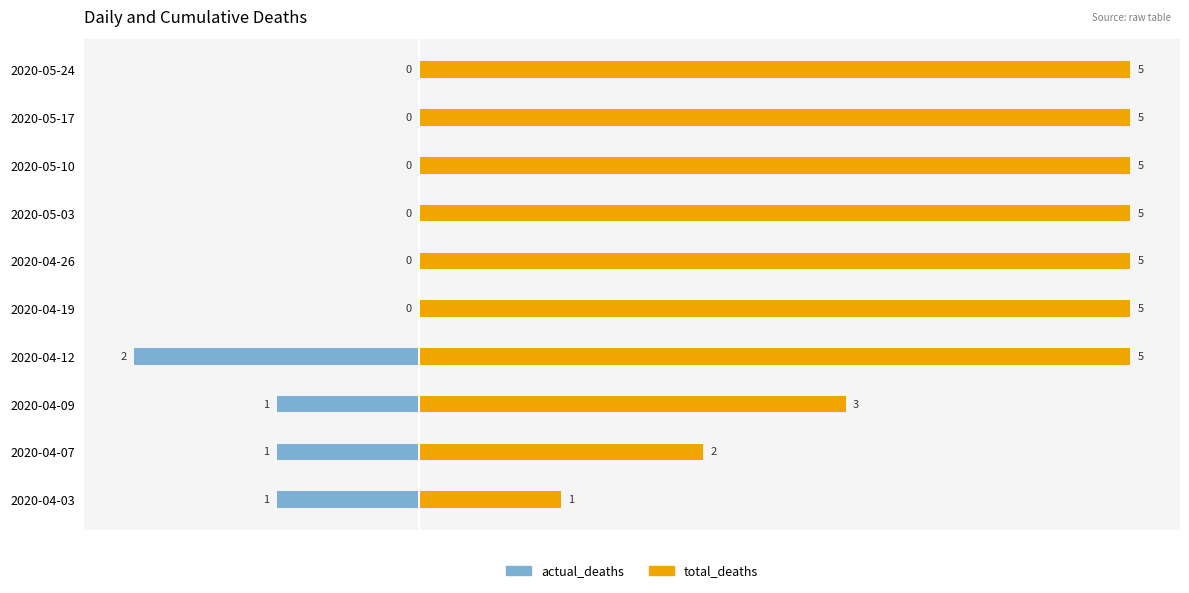

Reading left to right, transcribe all the data shown in this chart.

actual_deaths: -1	-1	-1	-2	0	0	0	0	0	0
total_deaths: 1	2	3	5	5	5	5	5	5	5